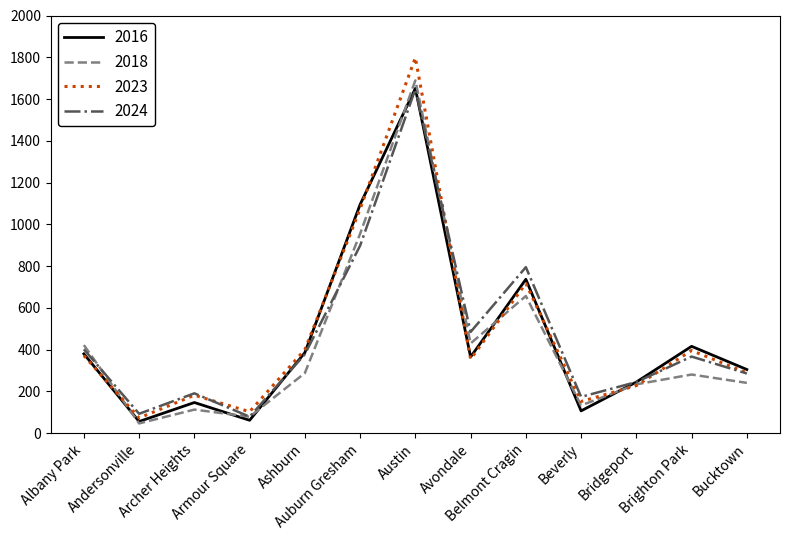

At which category is the sum across all series the highest?

Austin